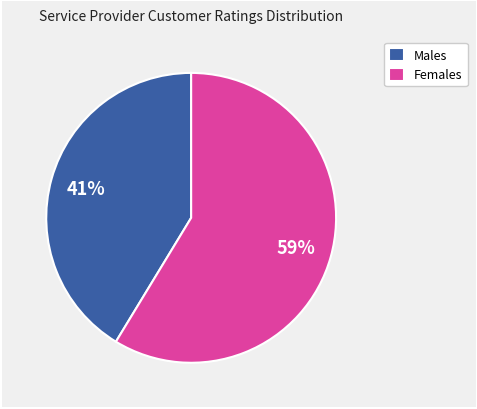

Combined, do Females and Males account for over 50%?

Yes